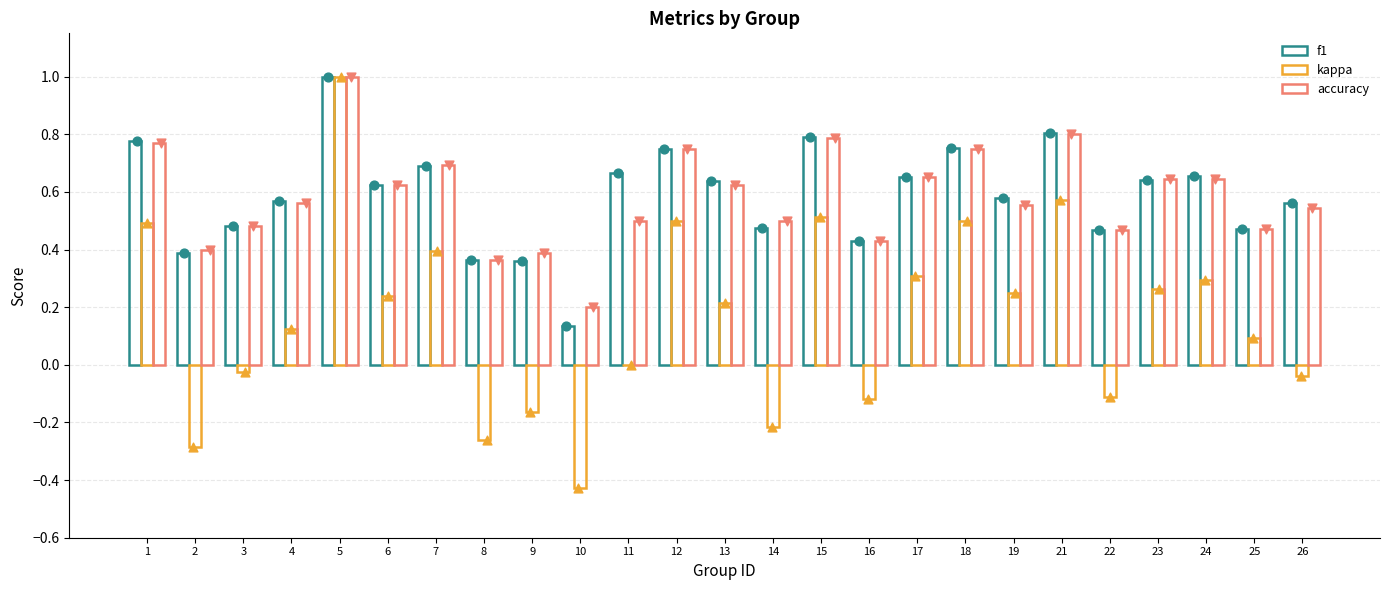

At how many categories does at least one series exceed 0?

25